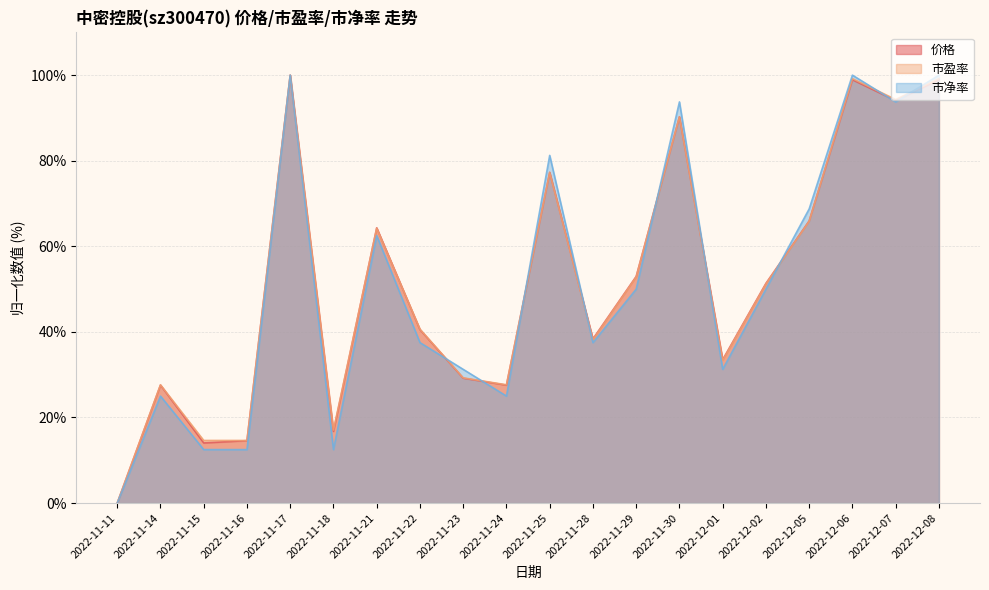

Rank the series by their maximum value, from highest to lowest.

价格, 市盈率, 市净率